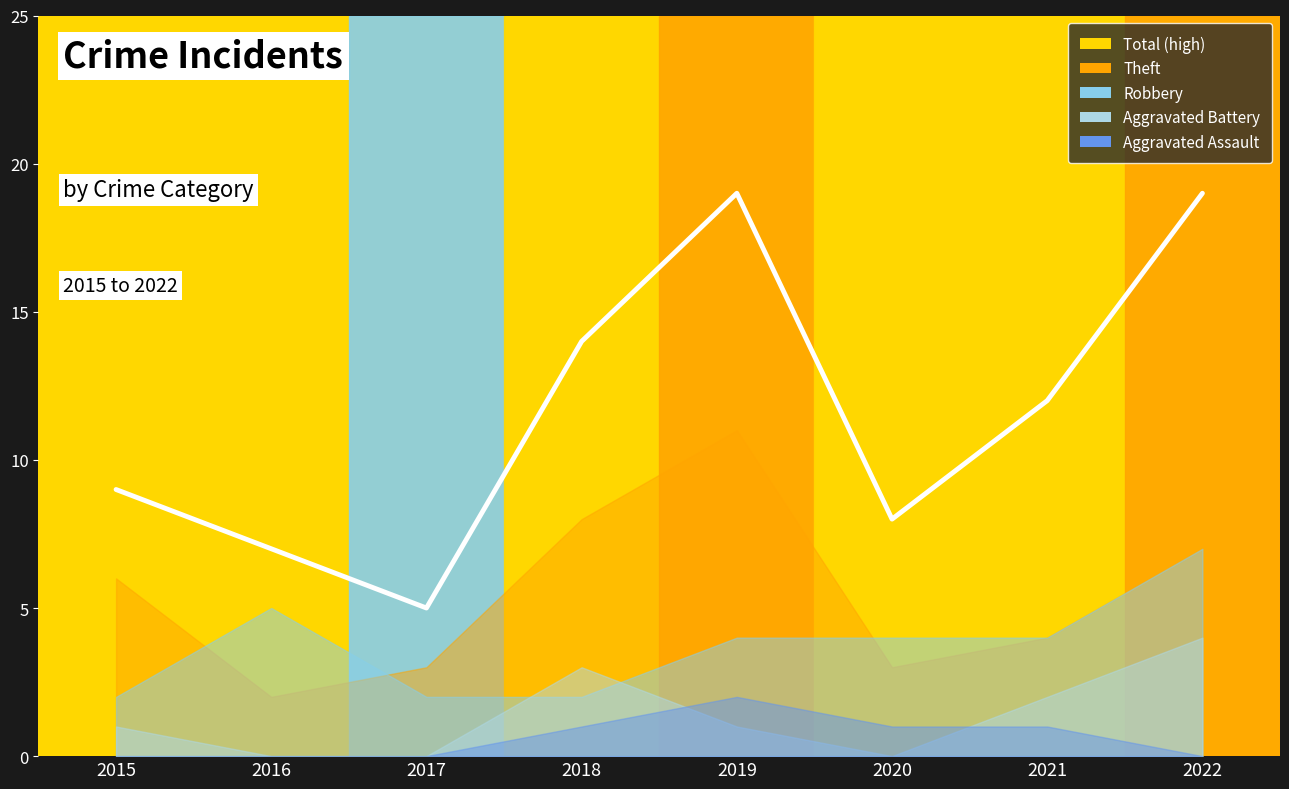

Is it true that Theft equals 8 at 2015?

False